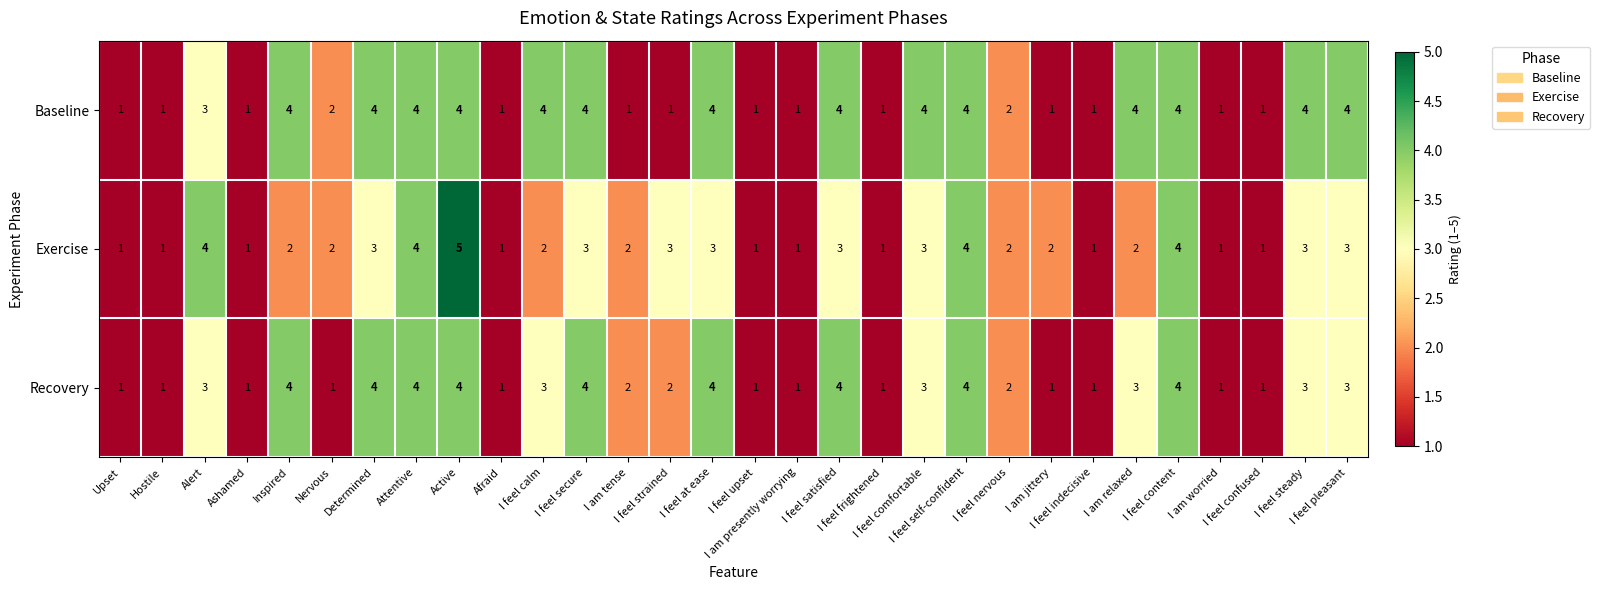

Which category has the highest value across all series?

Active